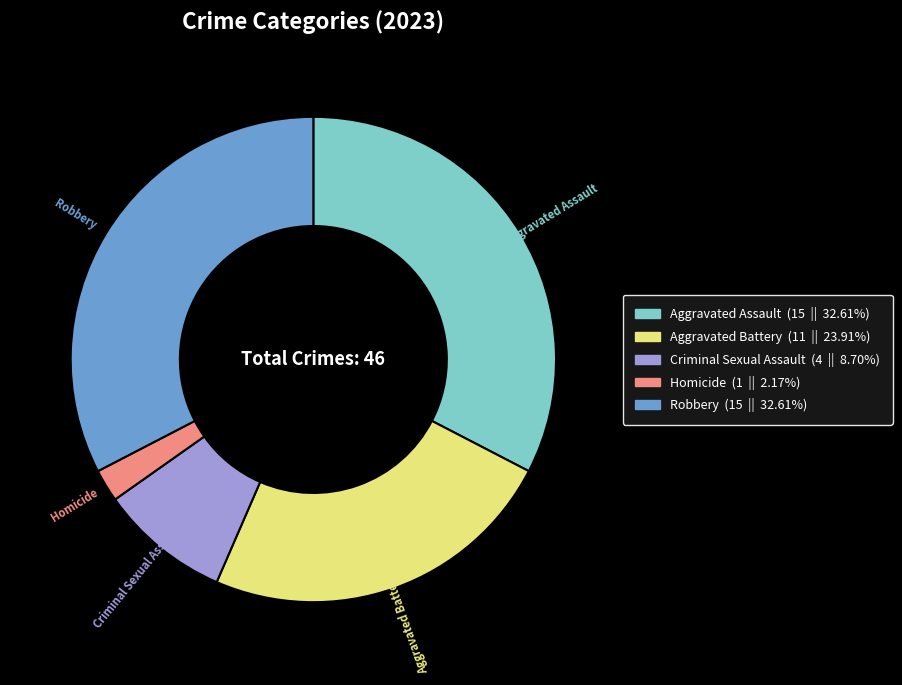

What is the smallest slice in the pie chart?

Homicide